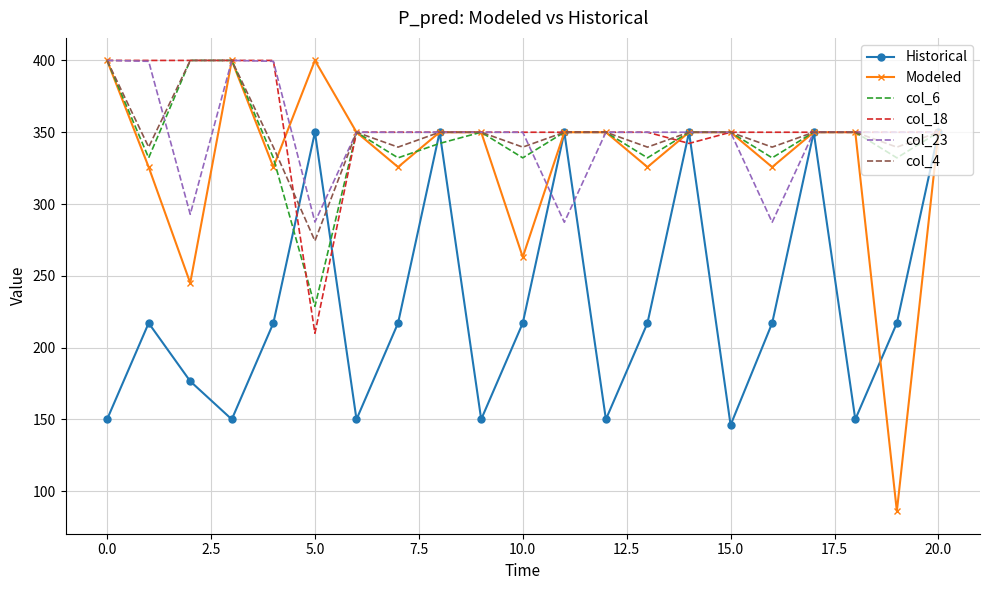

True or false: Historical and col_18 intersect in this chart.

True